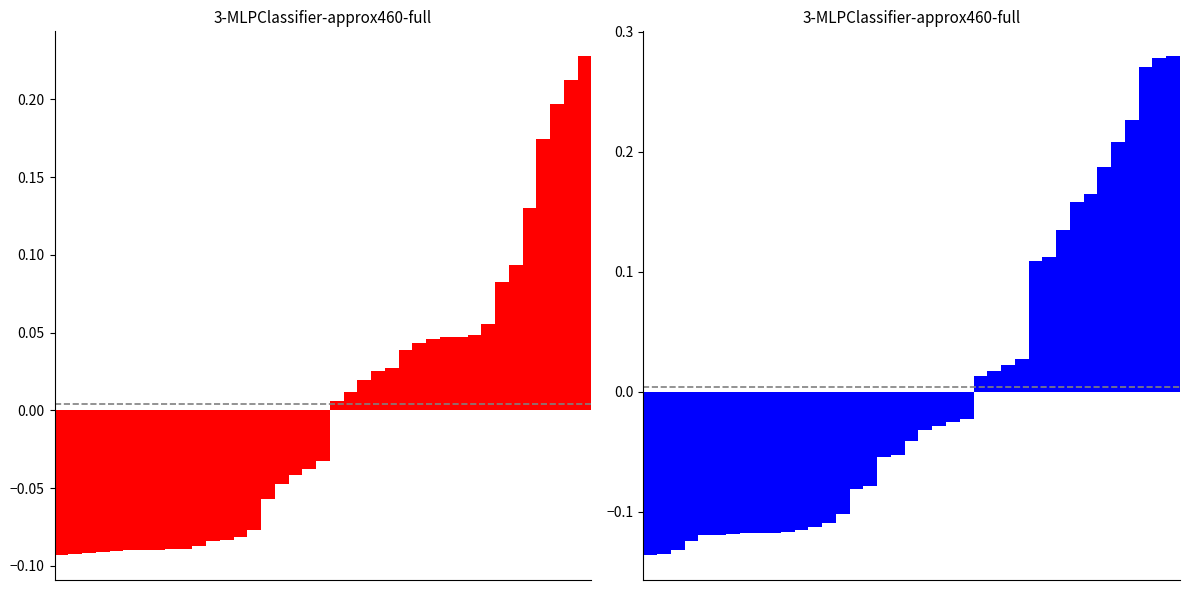

Does the chart contain any negative values?

Yes